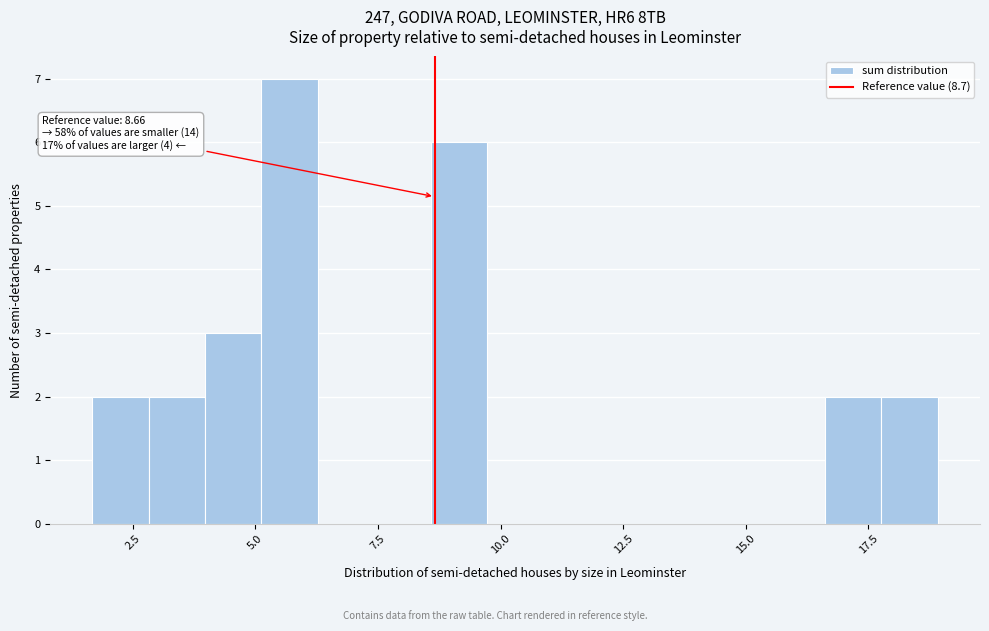

Around what value on the x-axis is the tallest bar? Give the approximate position of its centre, as read against the axis.

5.5